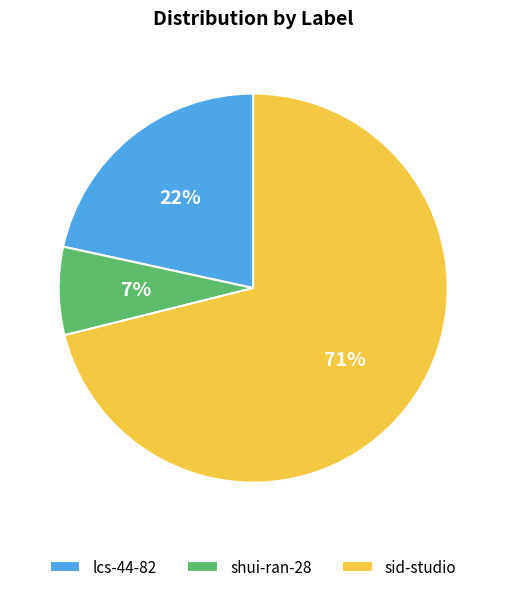

Is there any slice that represents more than half of the pie?

Yes